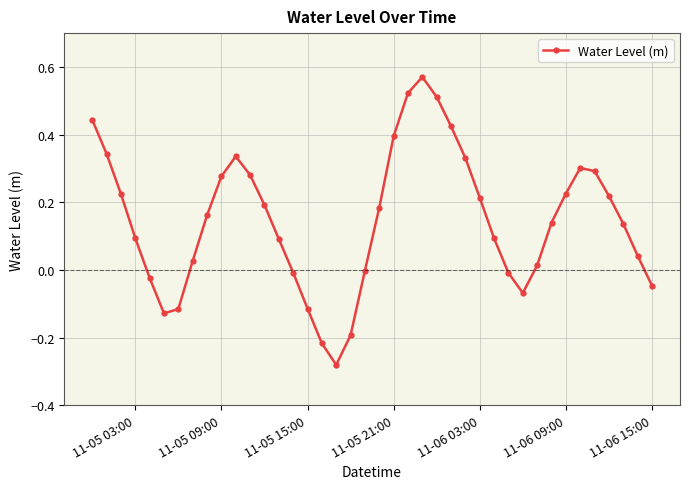

How many points are lower than both their immediate neighbors (excluding endpoints)?

3